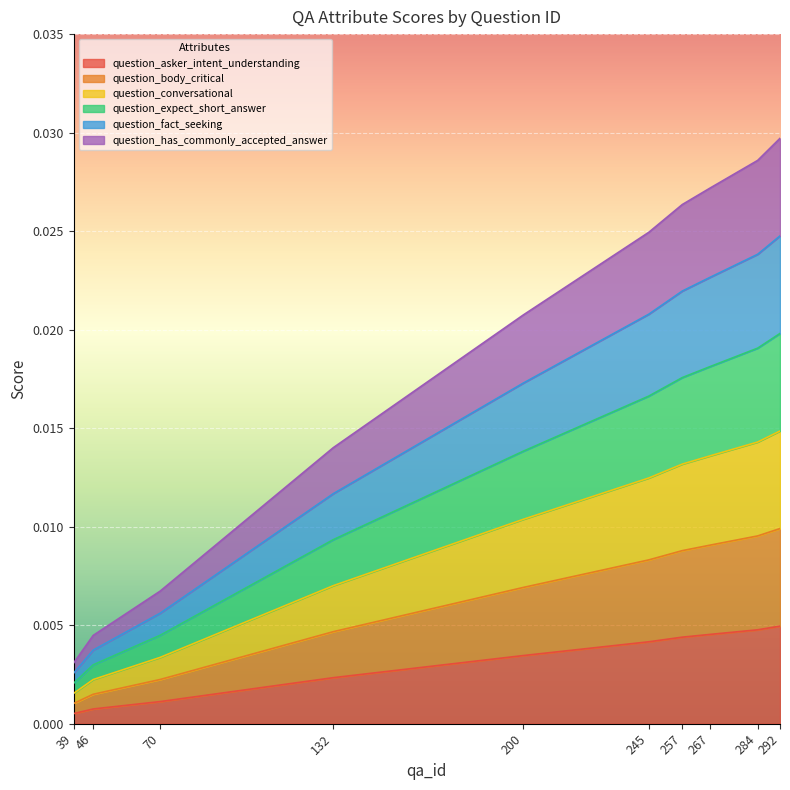

At how many categories does at least one series exceed 0?

10